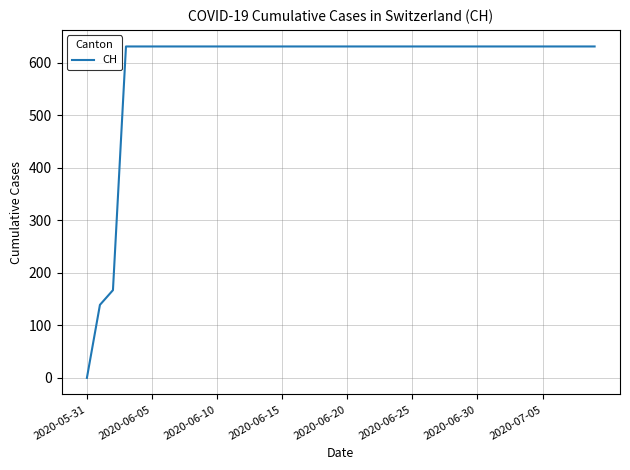

What is the greatest value displayed?

631